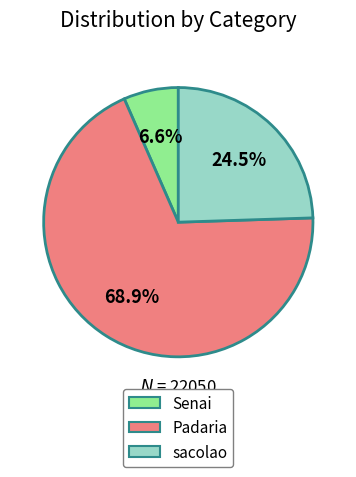

Which slice represents more than half of the pie?

Padaria